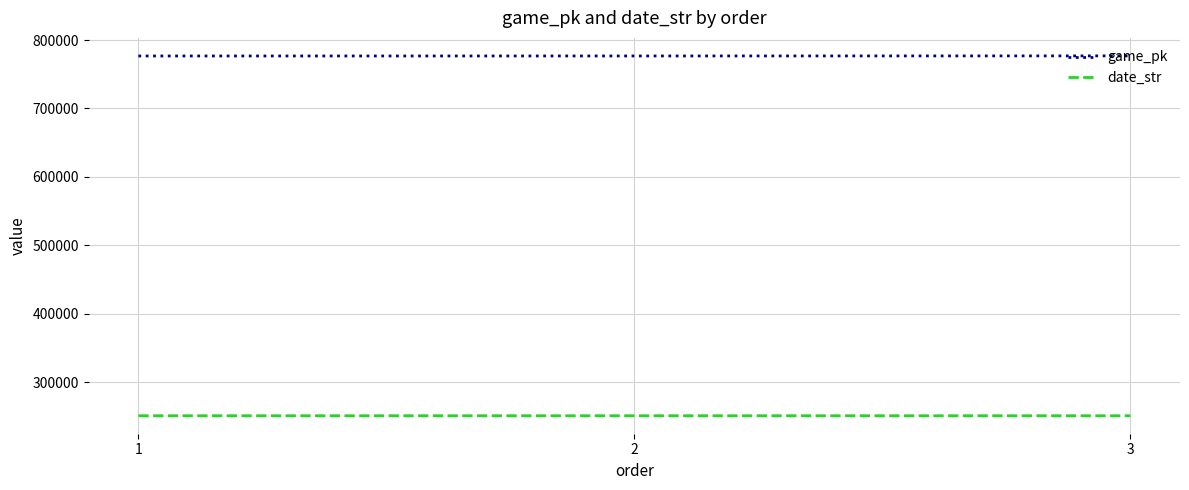

What is the highest value of the game_pk series?

776856